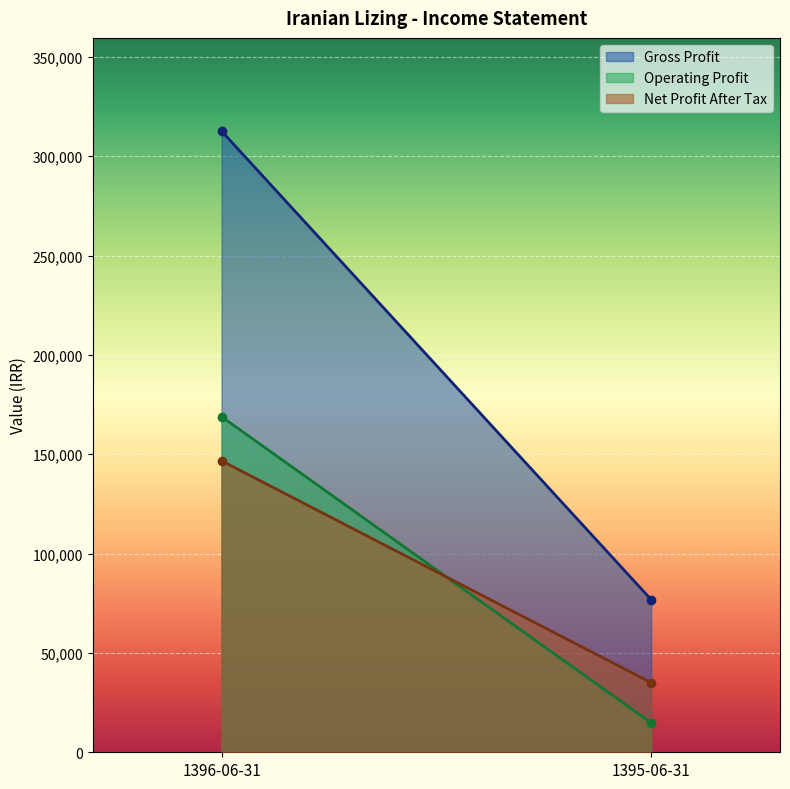

Reading left to right, what are all the values shown in this chart?

Gross Profit: 1396-06-31=312654	1395-06-31=76849
Operating Profit: 1396-06-31=168907	1395-06-31=14812
Net Profit After Tax: 1396-06-31=146707	1395-06-31=35039